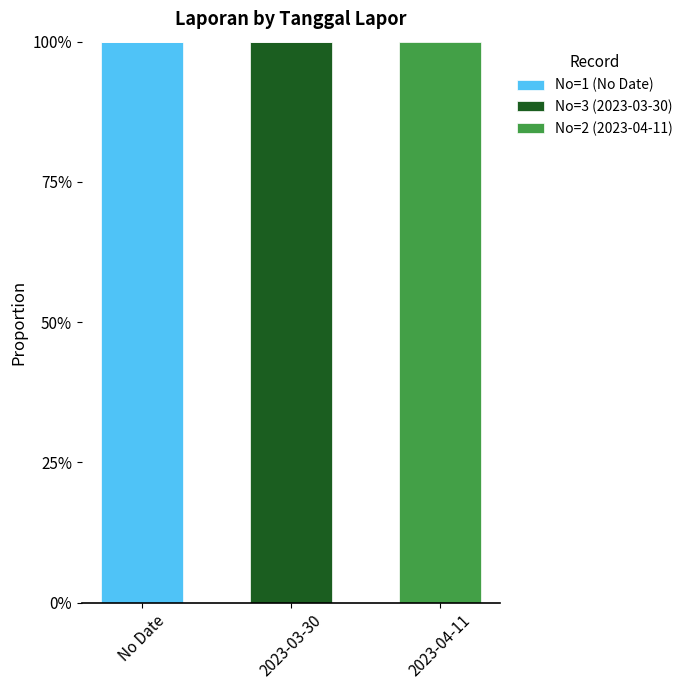

Reading left to right, transcribe the values for No=1 (No Date).

No Date=100	2023-03-30=0	2023-04-11=0